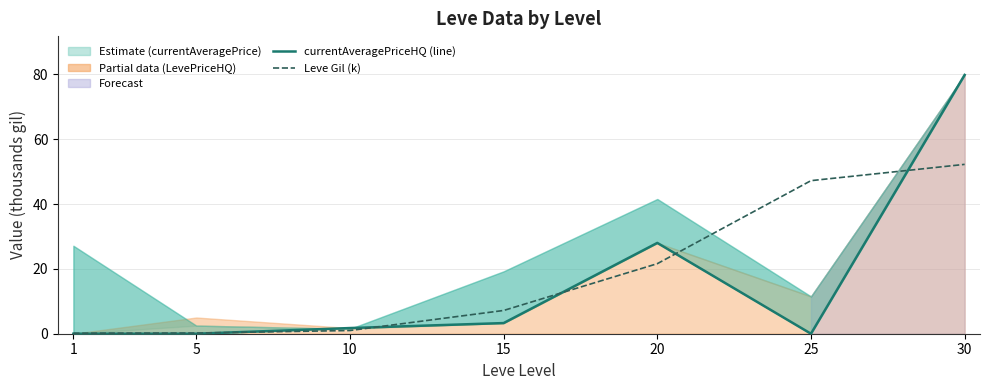

What is the highest value of the Leve Gil (k) series?

52.2